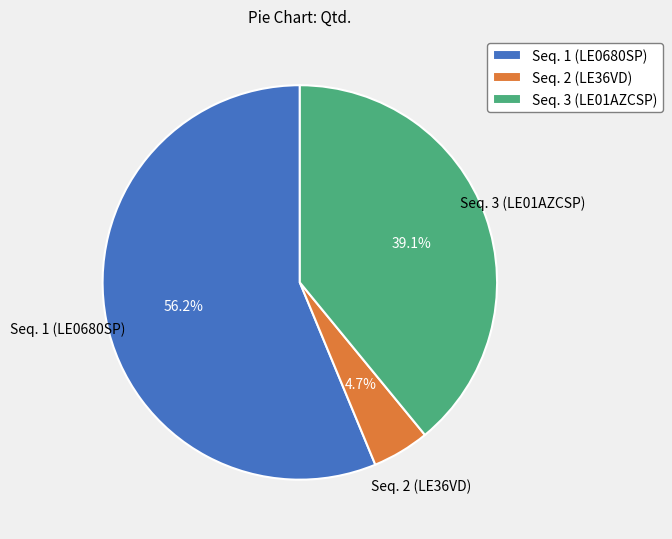

To the nearest percent, what is the difference between the Seq. 3 (LE01AZCSP) and Seq. 1 (LE0680SP) slice percentages?

17%